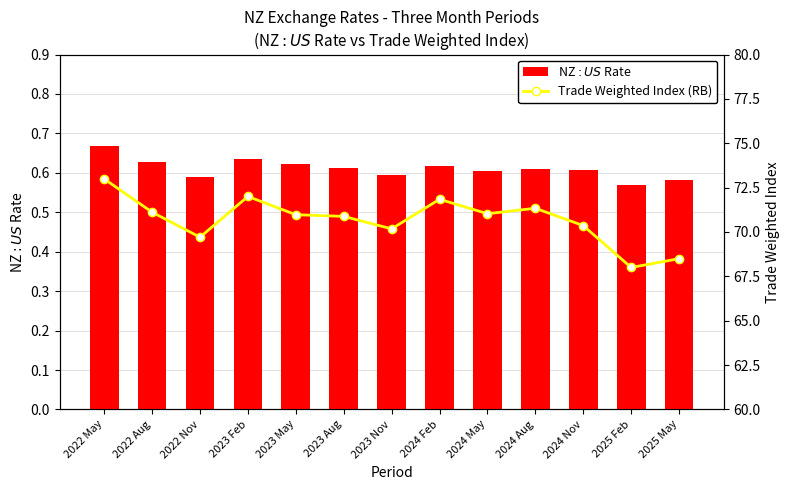

The NZ$:US$ Rate series shows 0.6 at 2022 Aug. True or false?

True